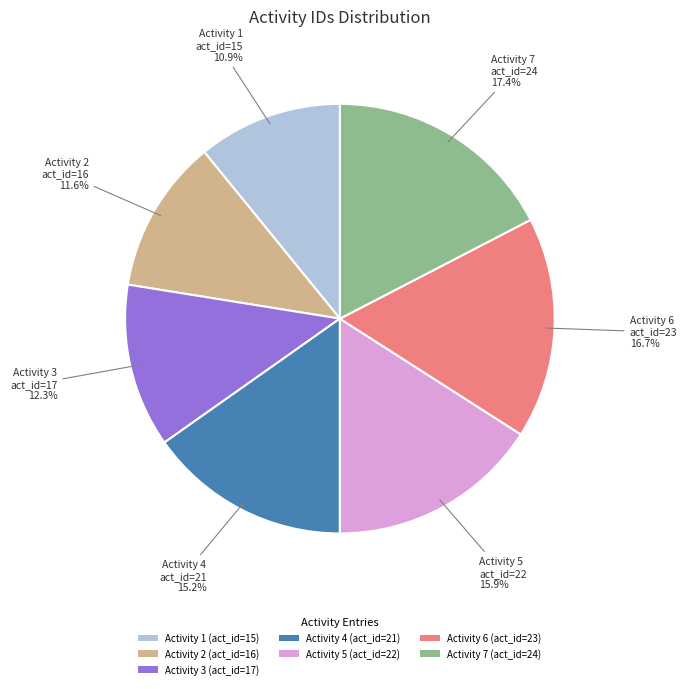

Combined, what portion of the pie is Activity 1 (act_id=15) and Activity 7 (act_id=24)?

28.3%